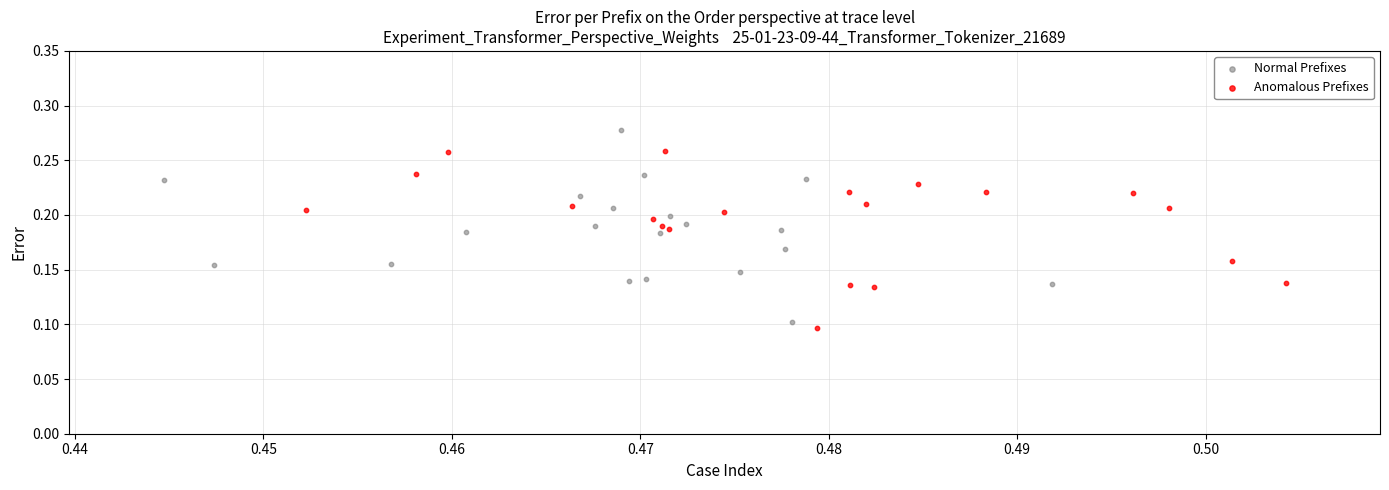

Which series reaches the minimum Y coordinate?

Anomalous Prefixes